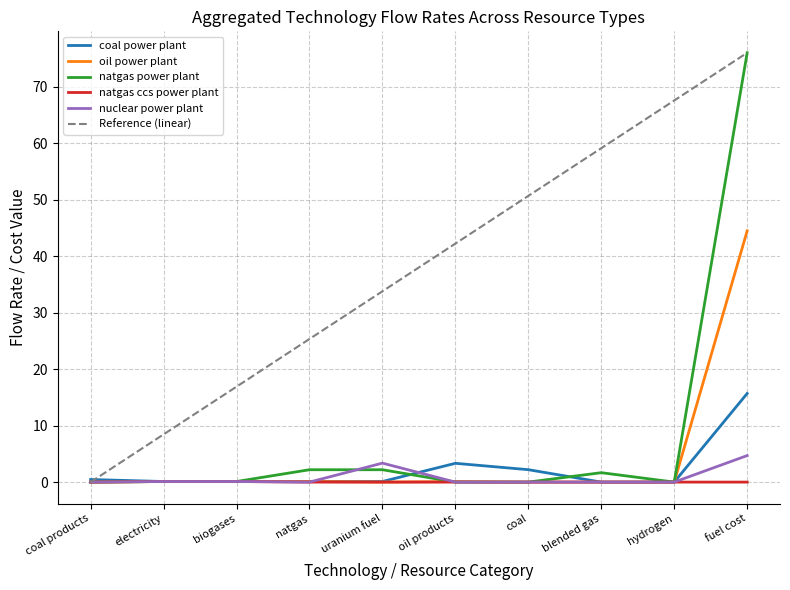

What position from the right is hydrogen?

2